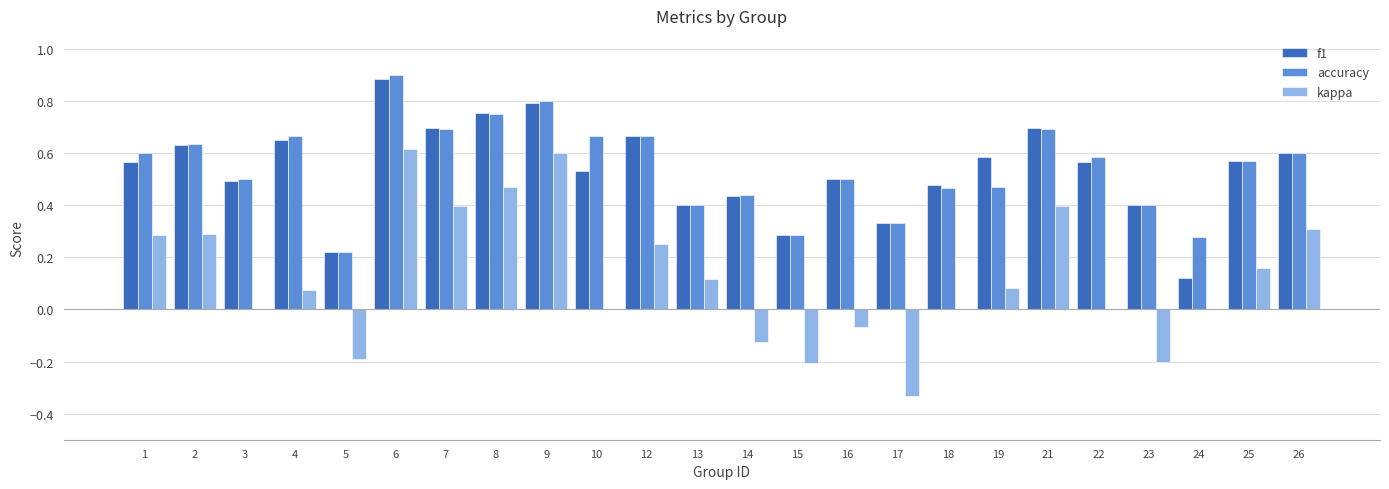

At which category is the sum across all series the highest?

6